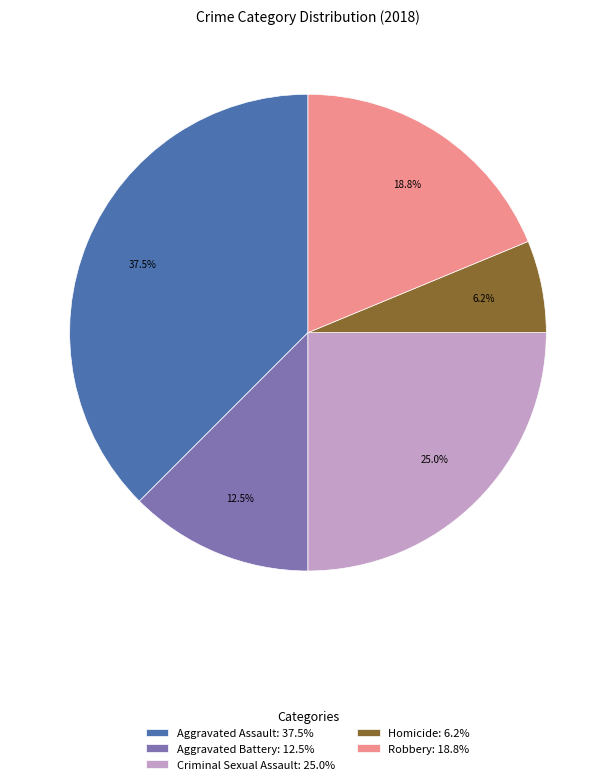

What percentage do Homicide and Robbery together represent?

25.0%